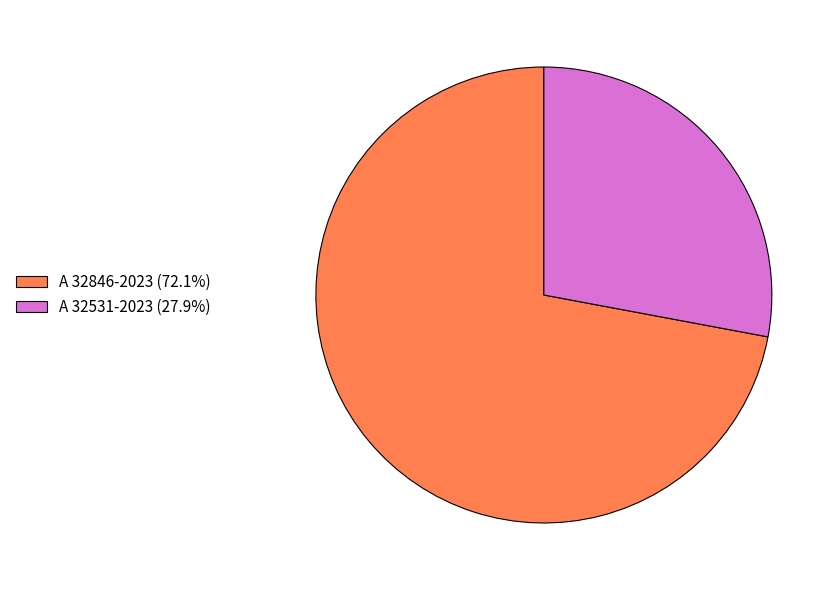

Approximately how many times larger is the value at A 32846-2023 (72.1%) compared to A 32531-2023 (27.9%)?

2.6